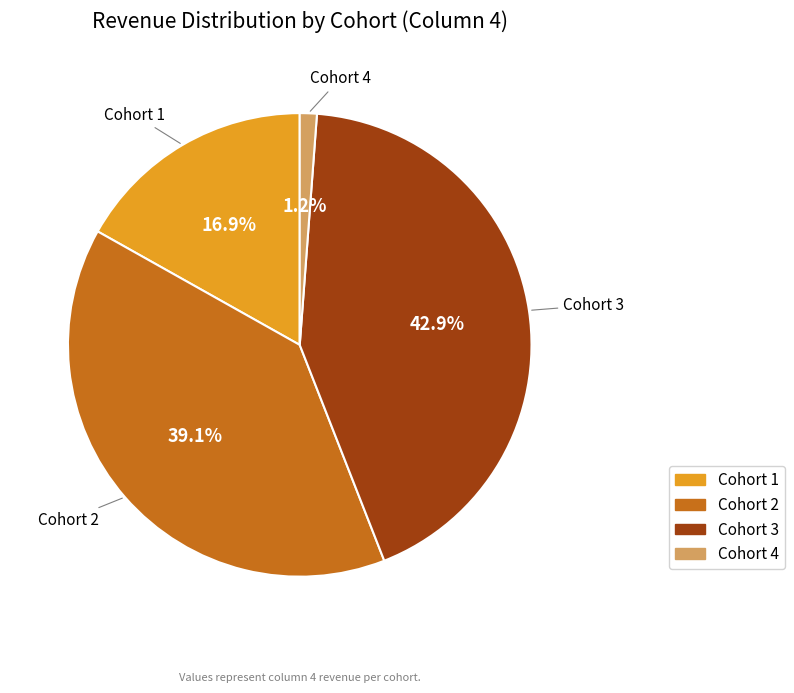

Count the number of slices in the pie.

4